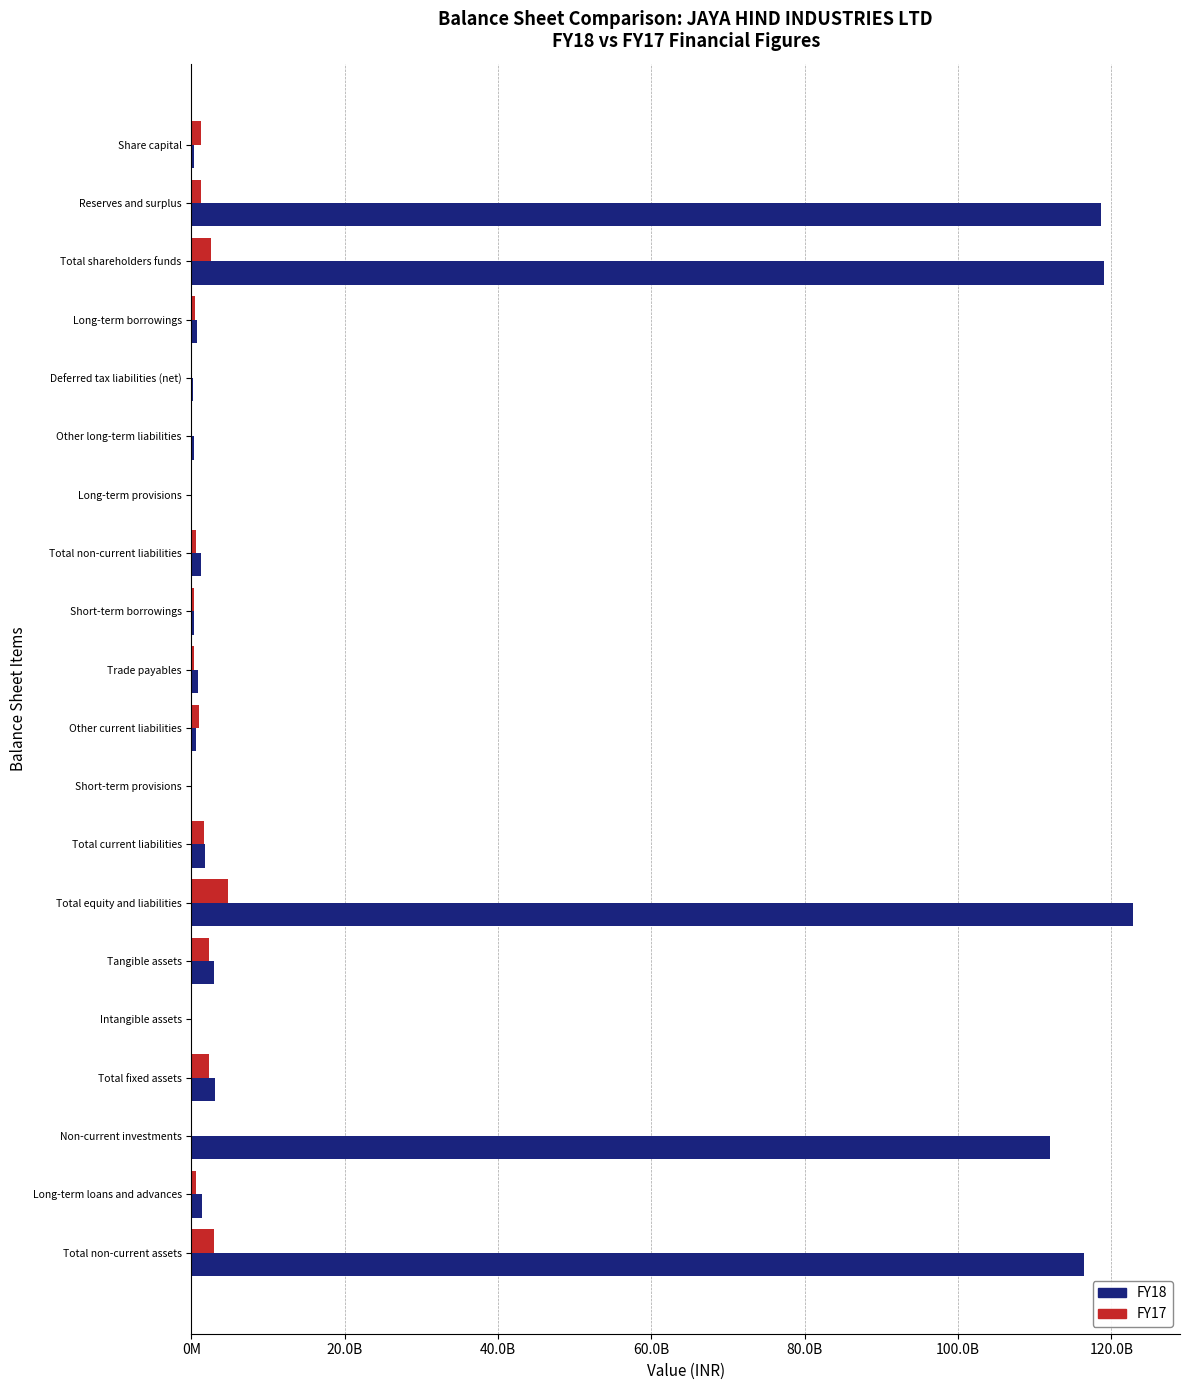

What are all the series names shown in the legend?

FY18, FY17